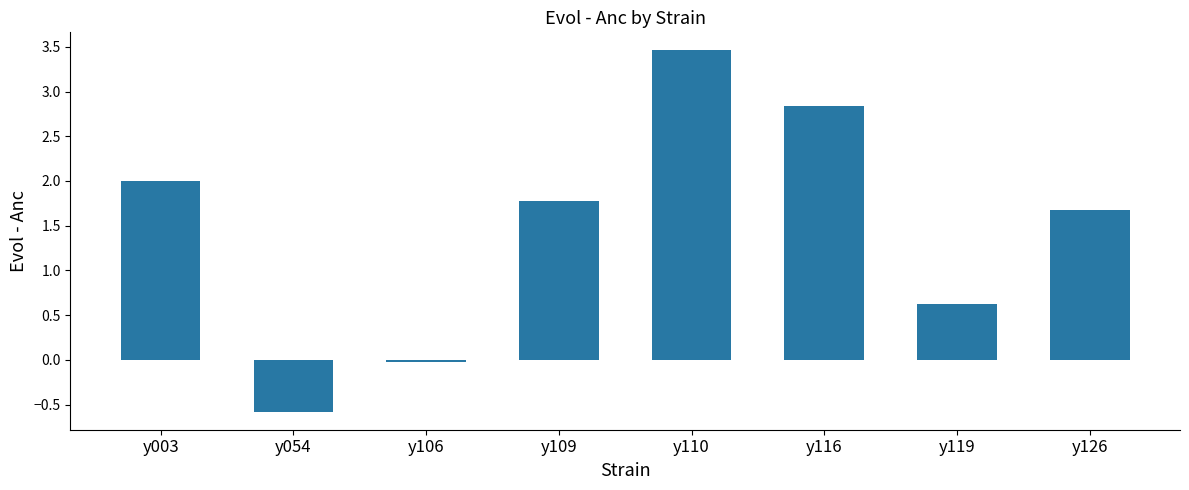

Are the bars horizontal?

No